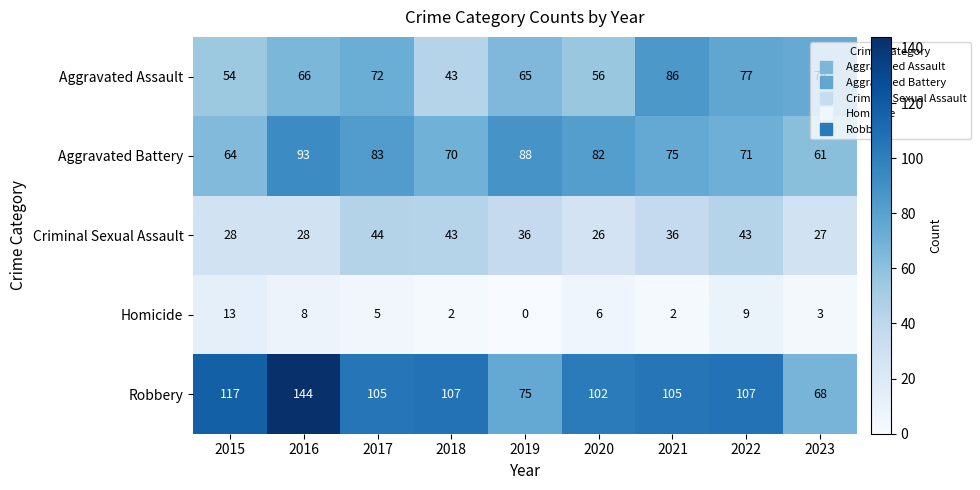

True or false: Criminal Sexual Assault has a value of 14 at 2021.

False